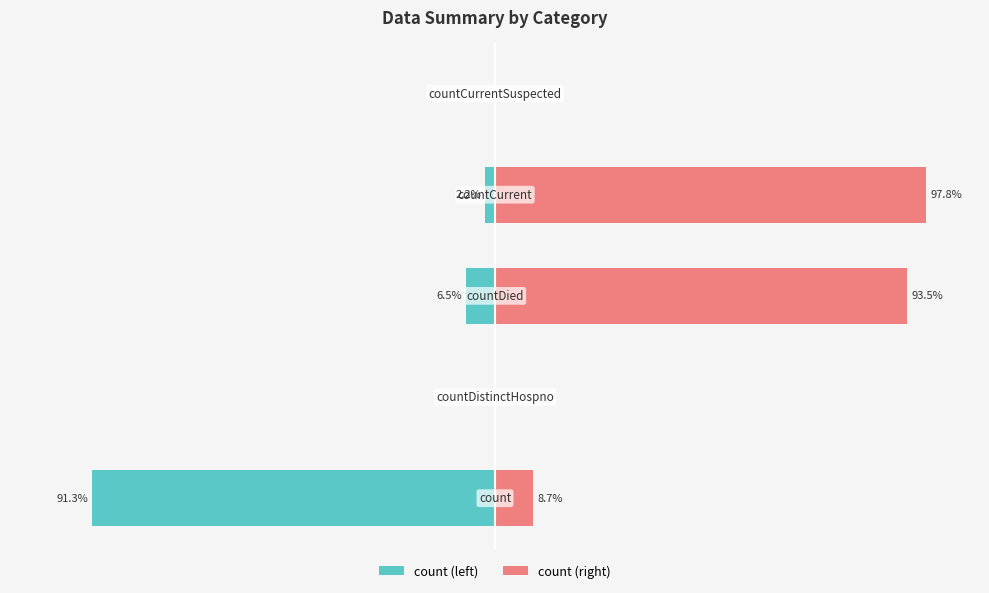

What is the lowest value of the count (left) series?

-91.3